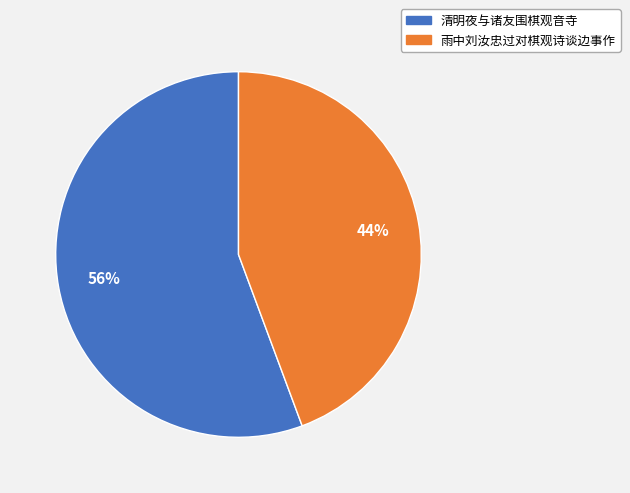

Which category has the biggest portion of the pie?

清明夜与诸友围棋观音寺